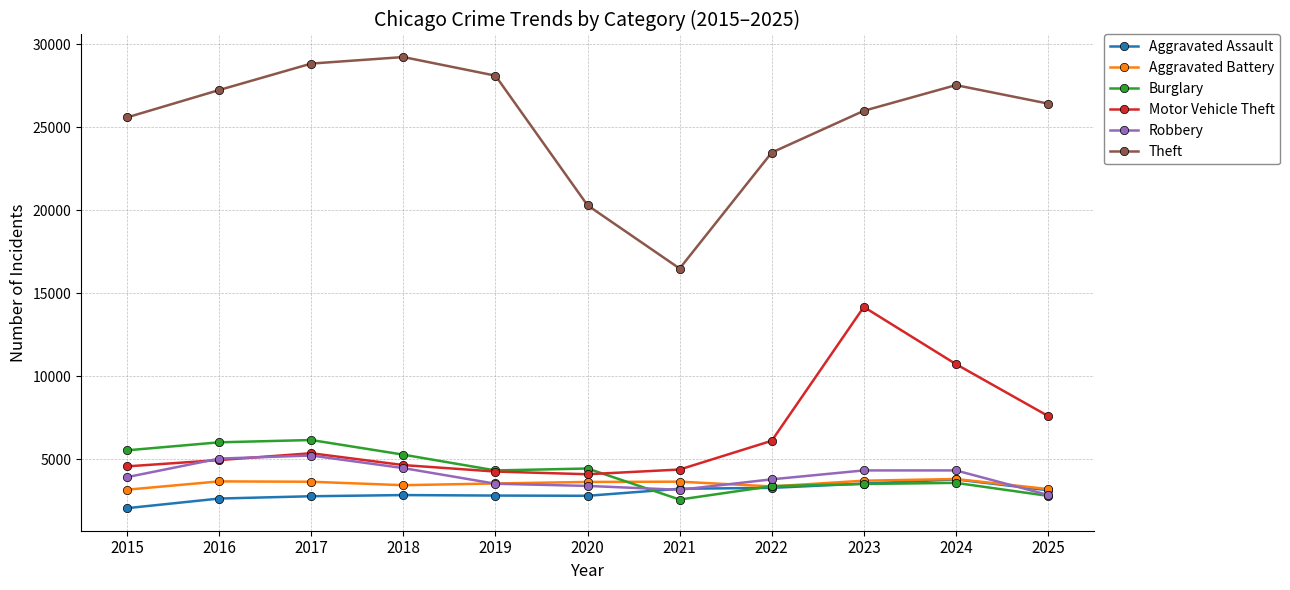

What is the difference between the highest and lowest values at 2018?

26412